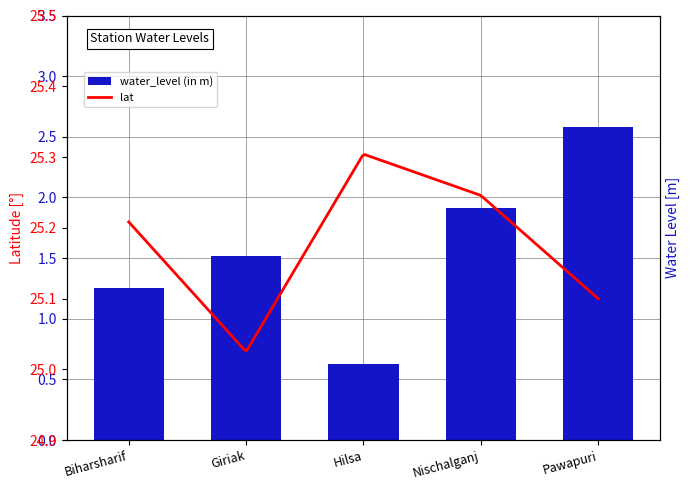

At which label does the data first exceed 1?

Biharsharif